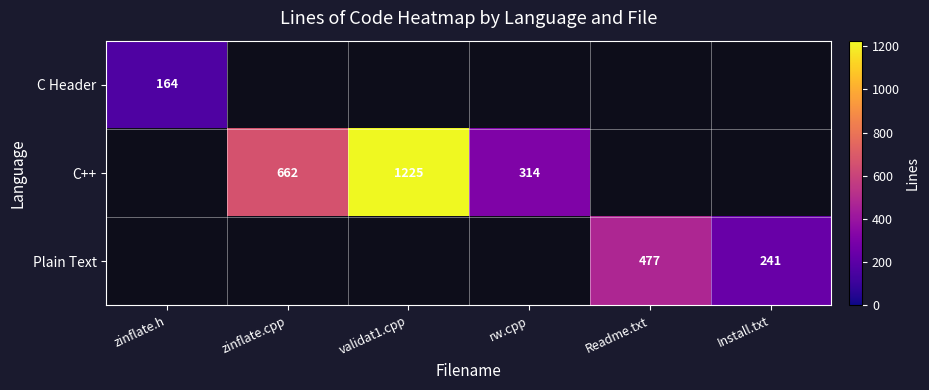

Is it true that C++ equals 681 at validat1.cpp?

False